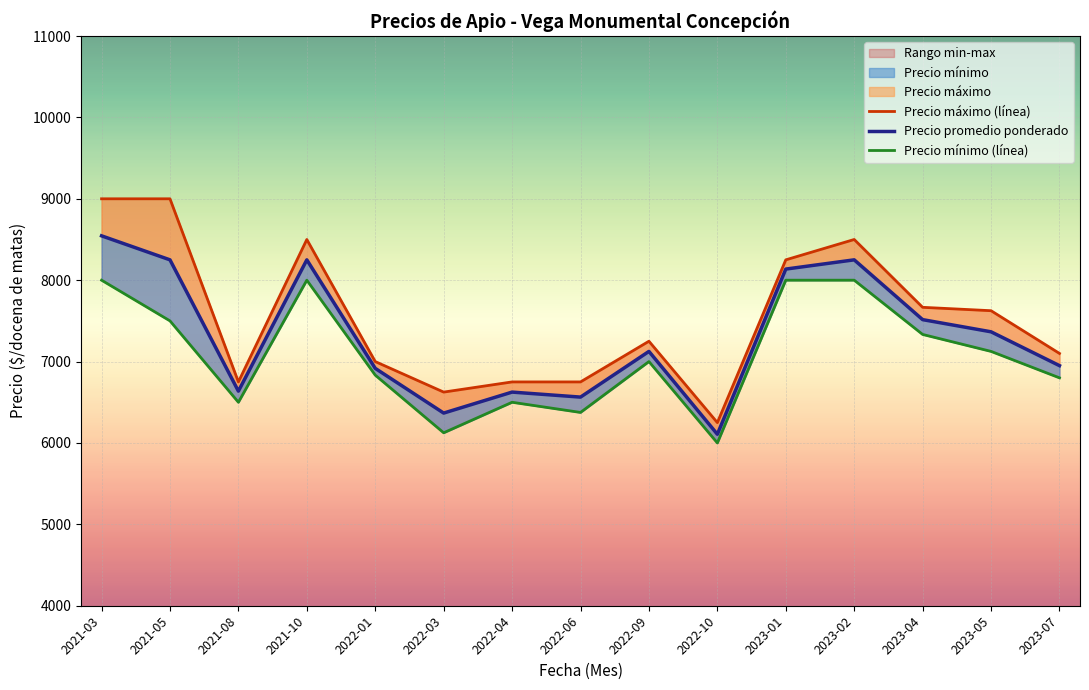

How many interior local valleys does the Precio máximo (línea) series have?

3